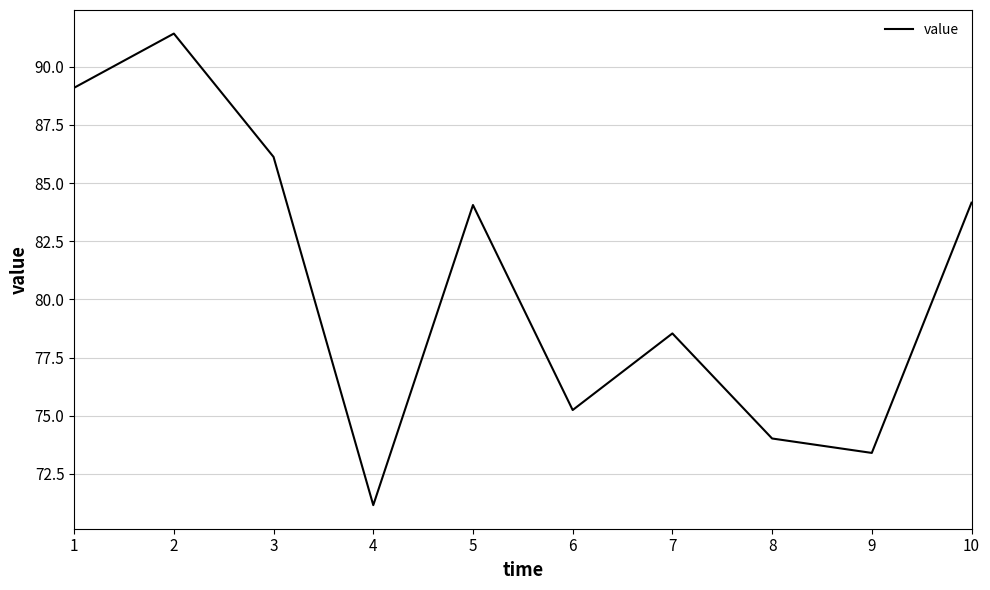

What is the change in value from 2 to 3?

-5.3